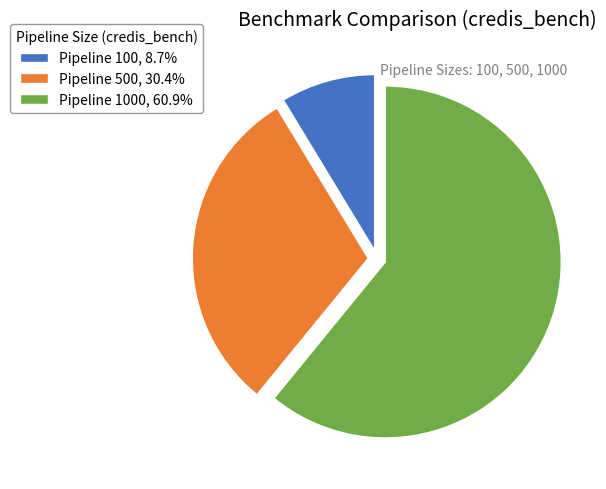

Is the sum of Pipeline 1000, 60.9% and Pipeline 500, 30.4% greater than half?

Yes